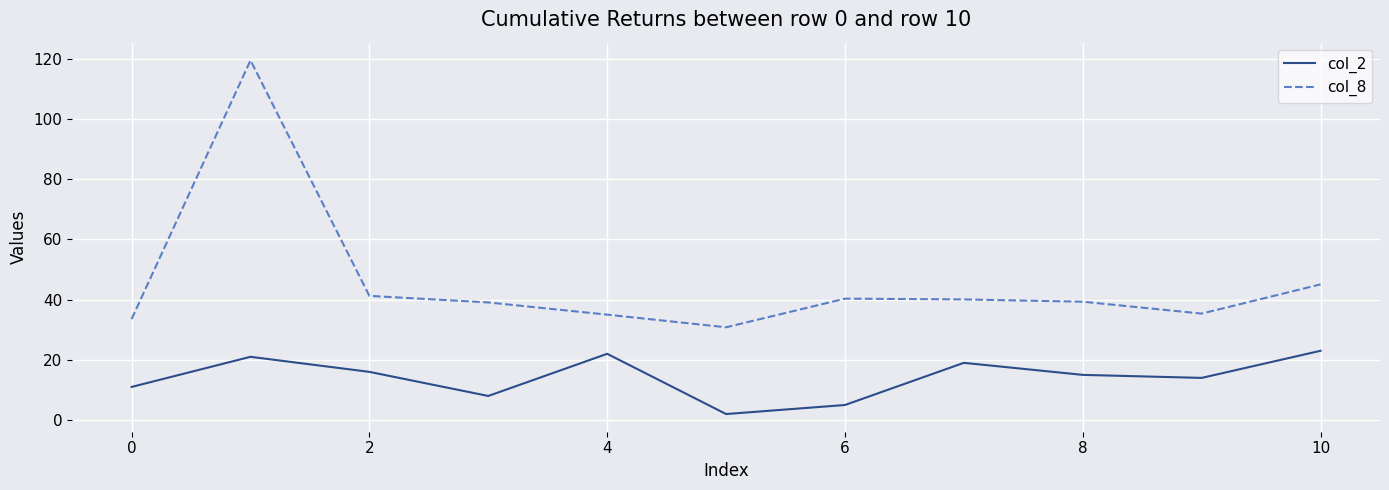

True or false: col_8 and col_2 intersect in this chart.

False